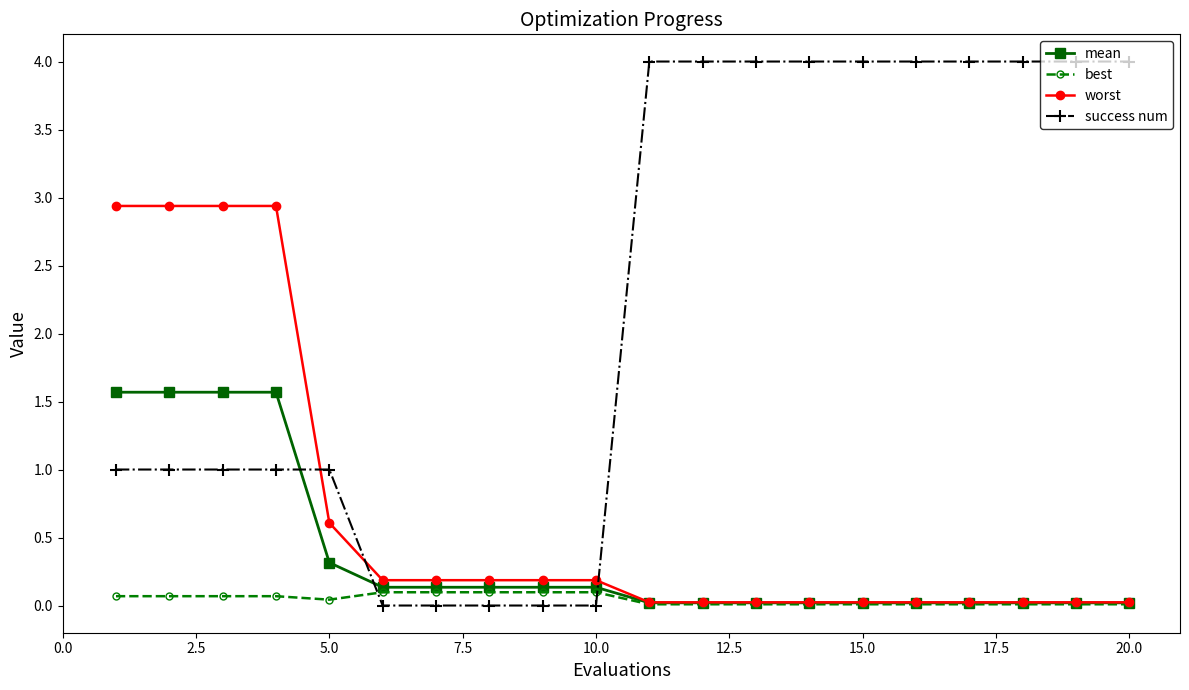

What is the maximum value for success num?

4.0